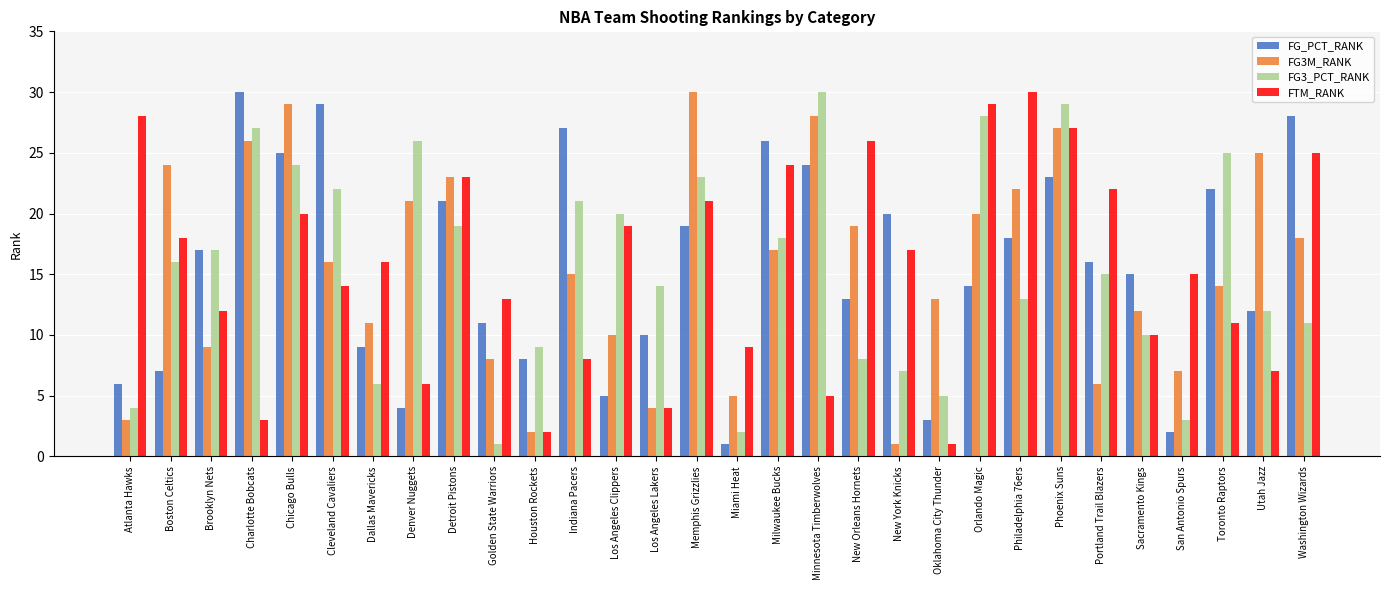

What is the label of the 12th bar from the right?

New Orleans Hornets